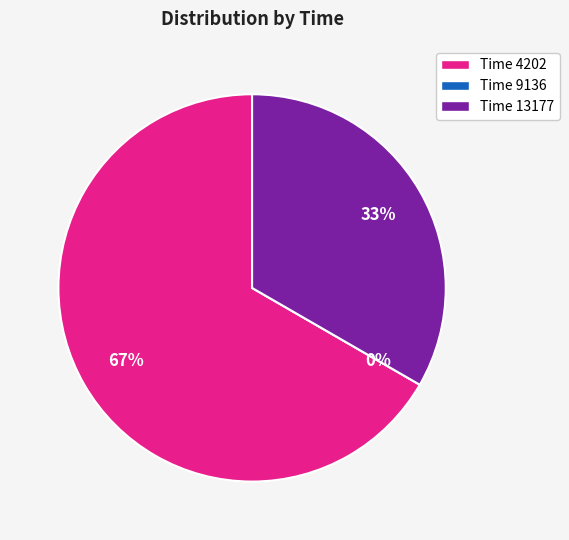

What percentage is the 4202 slice, to the nearest percent?

67%